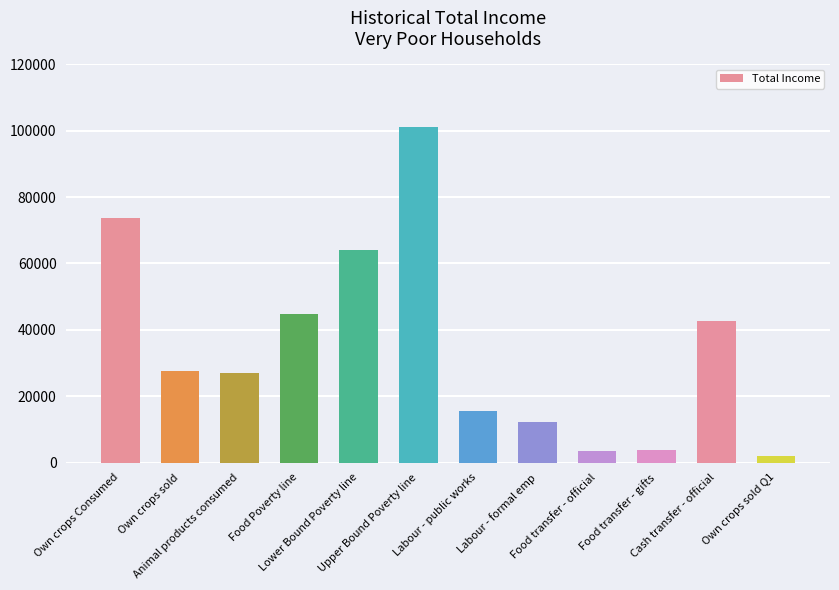

What is the change in value from Own crops sold to Cash transfer - official?

+15161.2